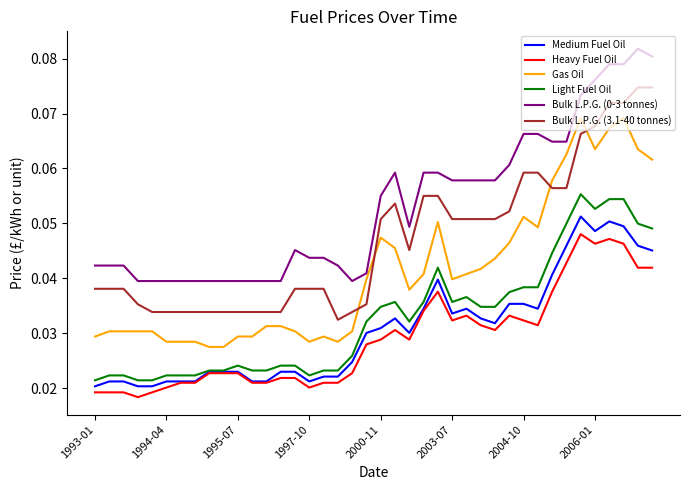

True or false: Bulk L.P.G. (0-3 tonnes) and Heavy Fuel Oil cross at least once.

False